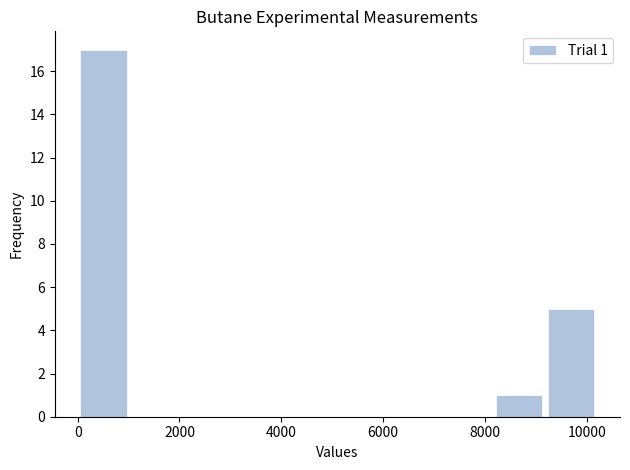

Which range on the x-axis has the tallest bar?

0 to 1000